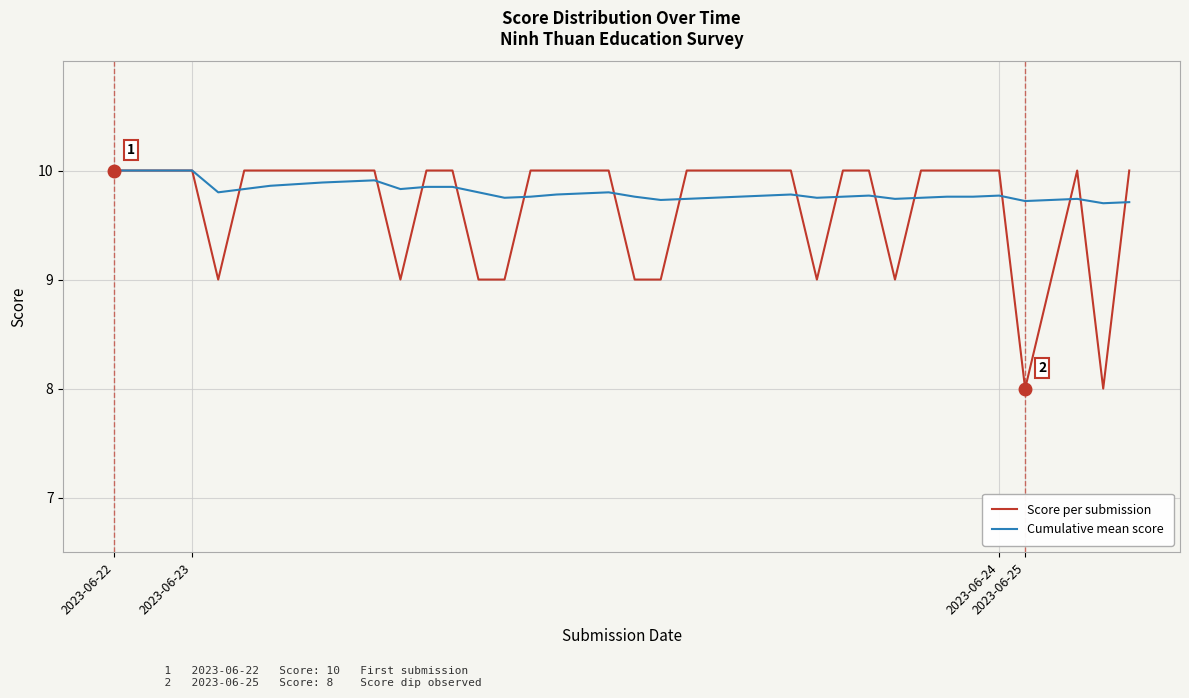

What is the maximum value for Cumulative mean score?

10.0